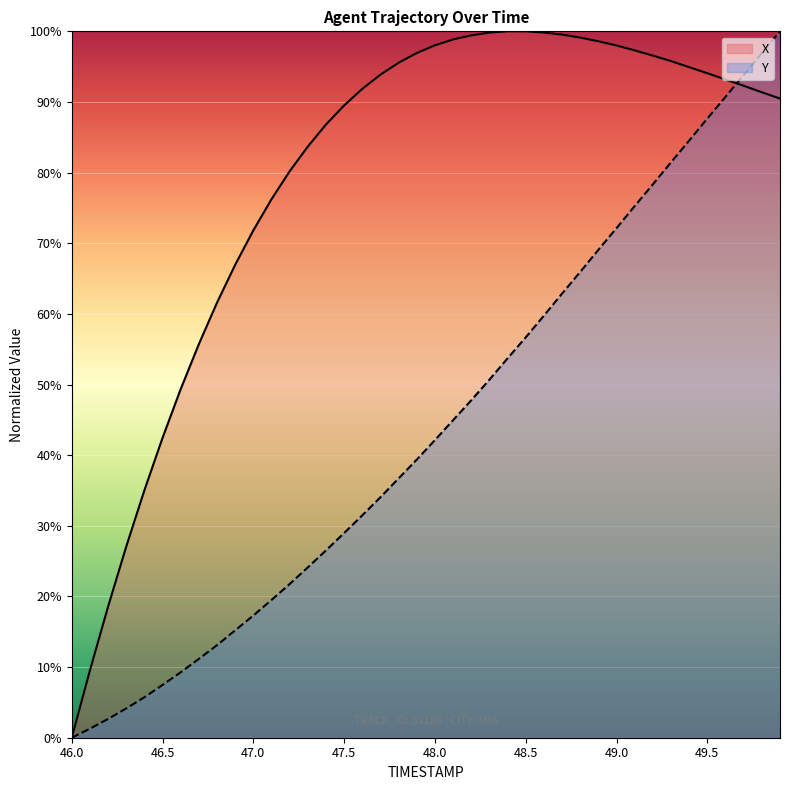

What is the difference between the maximum and minimum values in the Y series?

100.0